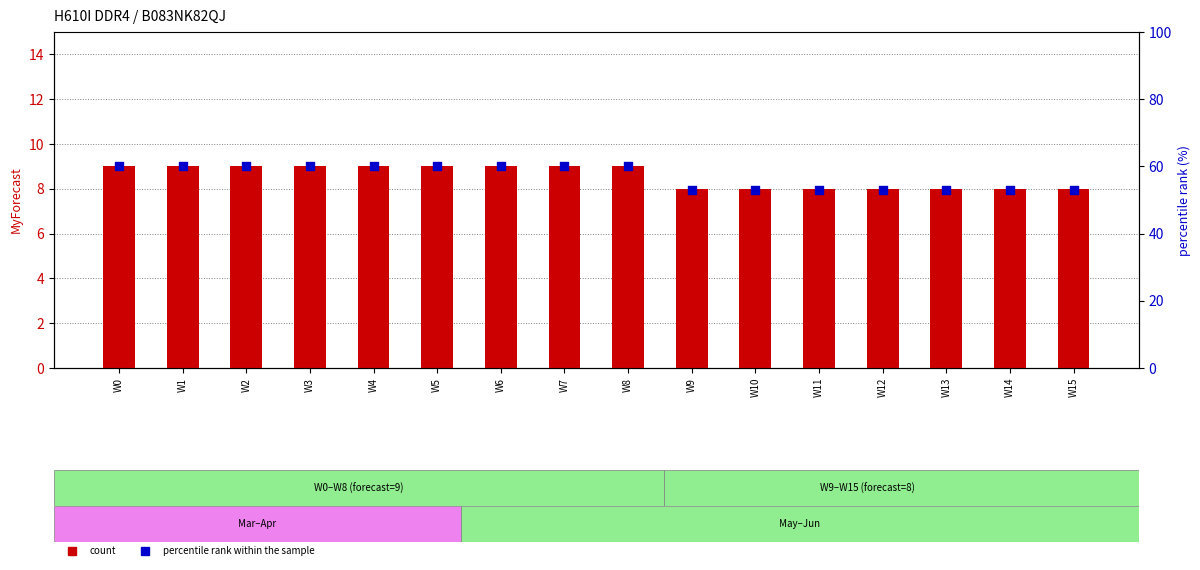

What is the total value across all series at W12?

61